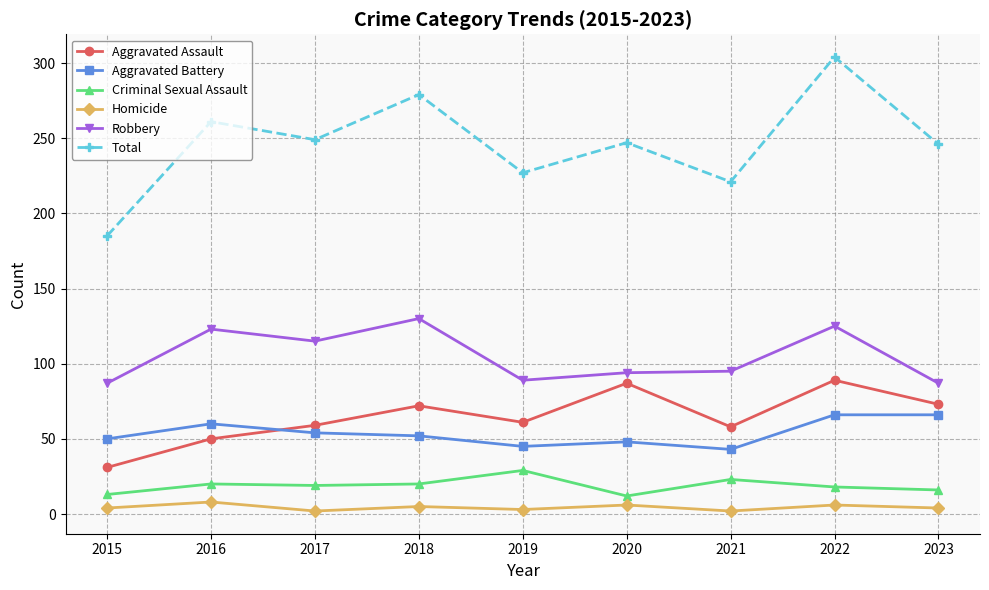

What is the total value across all series at 2023?

492